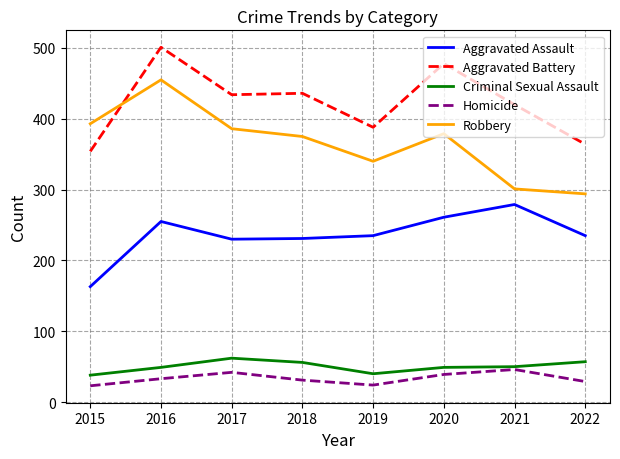

What is the difference between the highest and lowest values at 2022?

335